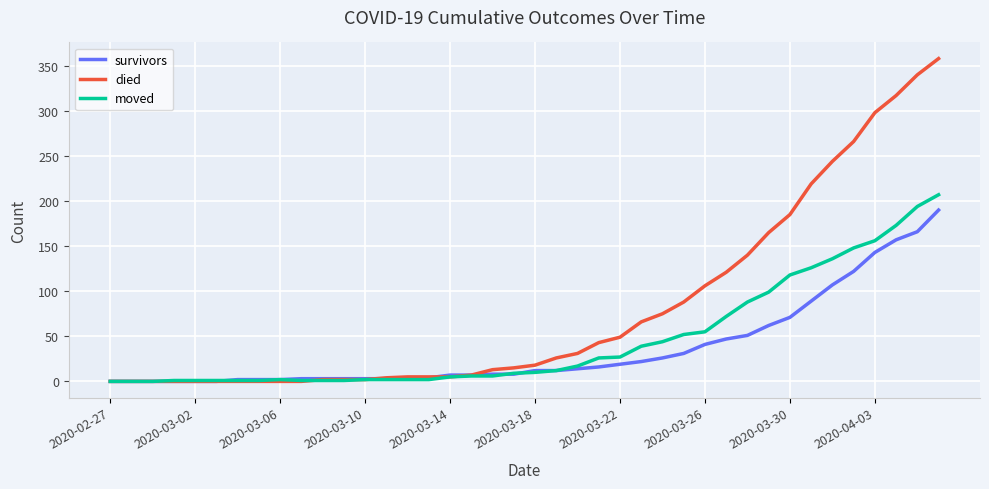

List the series in order of their overall mean, highest first.

died, moved, survivors